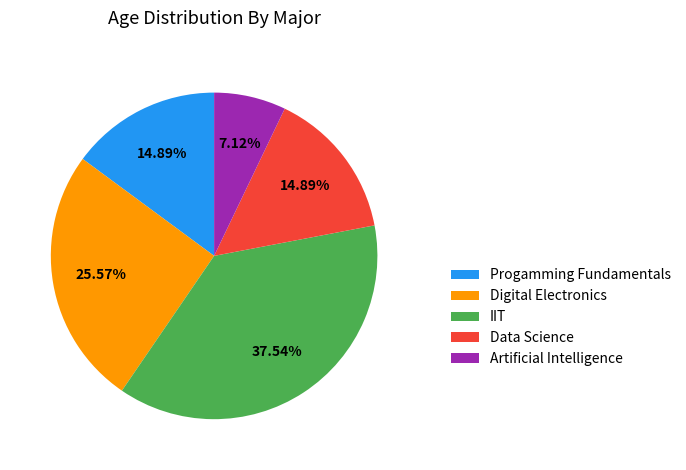

To the nearest percent, what is the difference between the IIT and Digital Electronics slice percentages?

12%